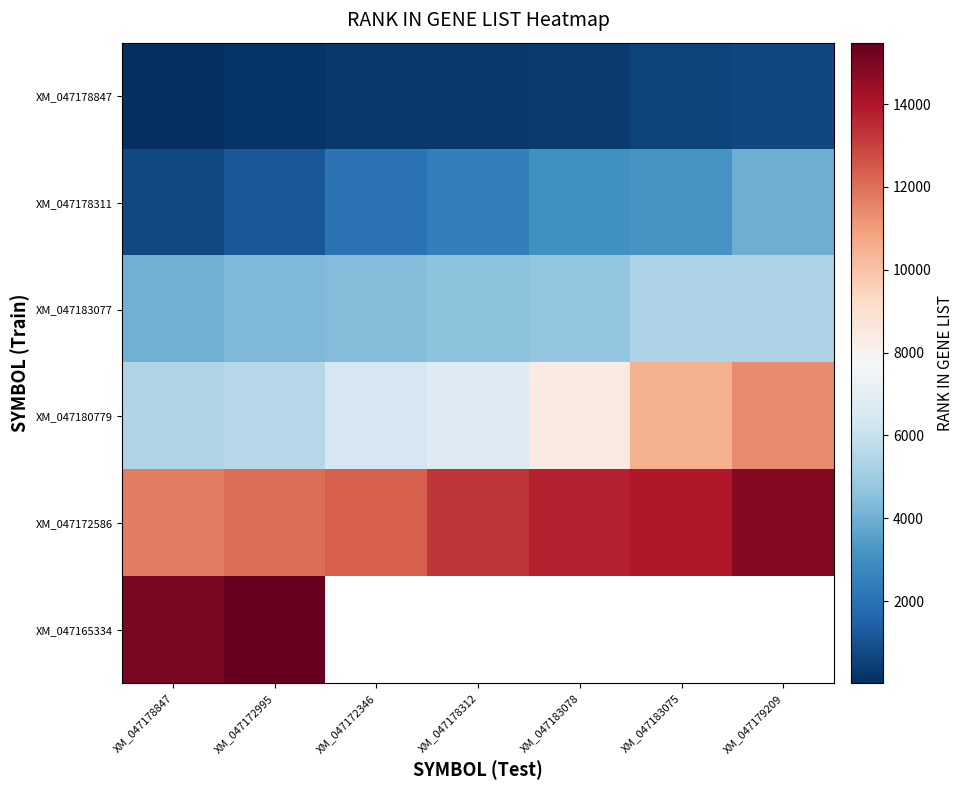

What is the sum of the XM_047180779 values at XM_047172346 and XM_047178312?

13215.0